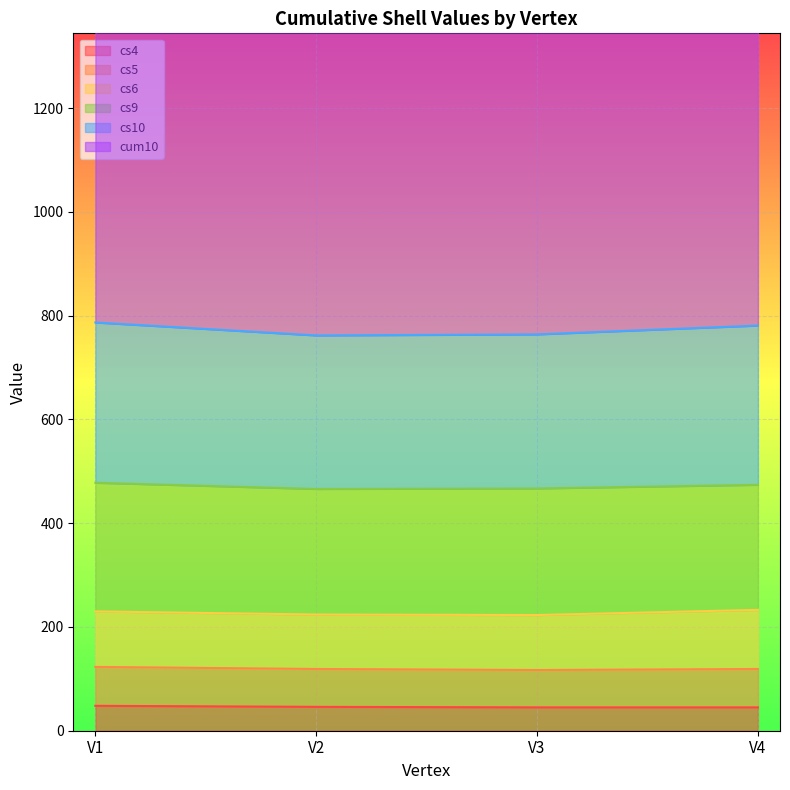

At which category is the sum across all series the highest?

V1